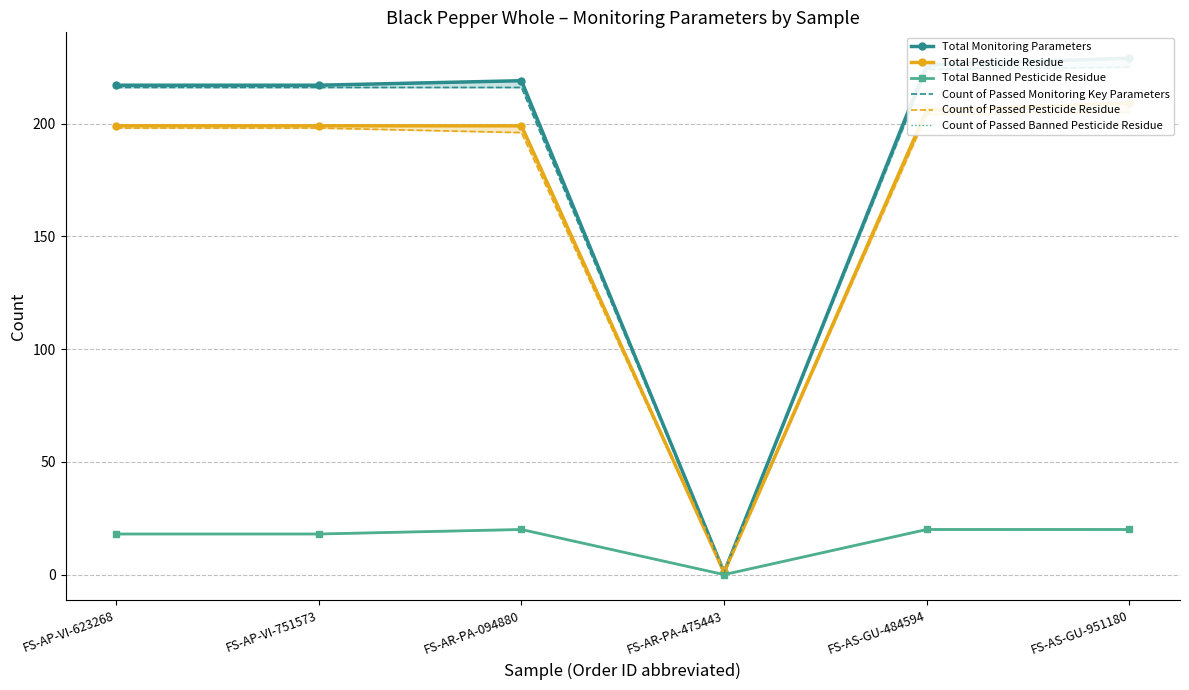

Reading left to right, transcribe all the data shown in this chart.

Total Monitoring Parameters: FS-AP-VI-623268=217	FS-AP-VI-751573=217	FS-AR-PA-094880=219	FS-AR-PA-475443=1	FS-AS-GU-484594=226	FS-AS-GU-951180=229
Total Pesticide Residue: FS-AP-VI-623268=199	FS-AP-VI-751573=199	FS-AR-PA-094880=199	FS-AR-PA-475443=1	FS-AS-GU-484594=206	FS-AS-GU-951180=209
Total Banned Pesticide Residue: FS-AP-VI-623268=18	FS-AP-VI-751573=18	FS-AR-PA-094880=20	FS-AR-PA-475443=0	FS-AS-GU-484594=20	FS-AS-GU-951180=20
Count of Passed Monitoring Key Parameters: FS-AP-VI-623268=216	FS-AP-VI-751573=216	FS-AR-PA-094880=216	FS-AR-PA-475443=1	FS-AS-GU-484594=224	FS-AS-GU-951180=225
Count of Passed Pesticide Residue: FS-AP-VI-623268=198	FS-AP-VI-751573=198	FS-AR-PA-094880=196	FS-AR-PA-475443=1	FS-AS-GU-484594=204	FS-AS-GU-951180=205
Count of Passed Banned Pesticide Residue: FS-AP-VI-623268=18	FS-AP-VI-751573=18	FS-AR-PA-094880=20	FS-AR-PA-475443=0	FS-AS-GU-484594=20	FS-AS-GU-951180=20